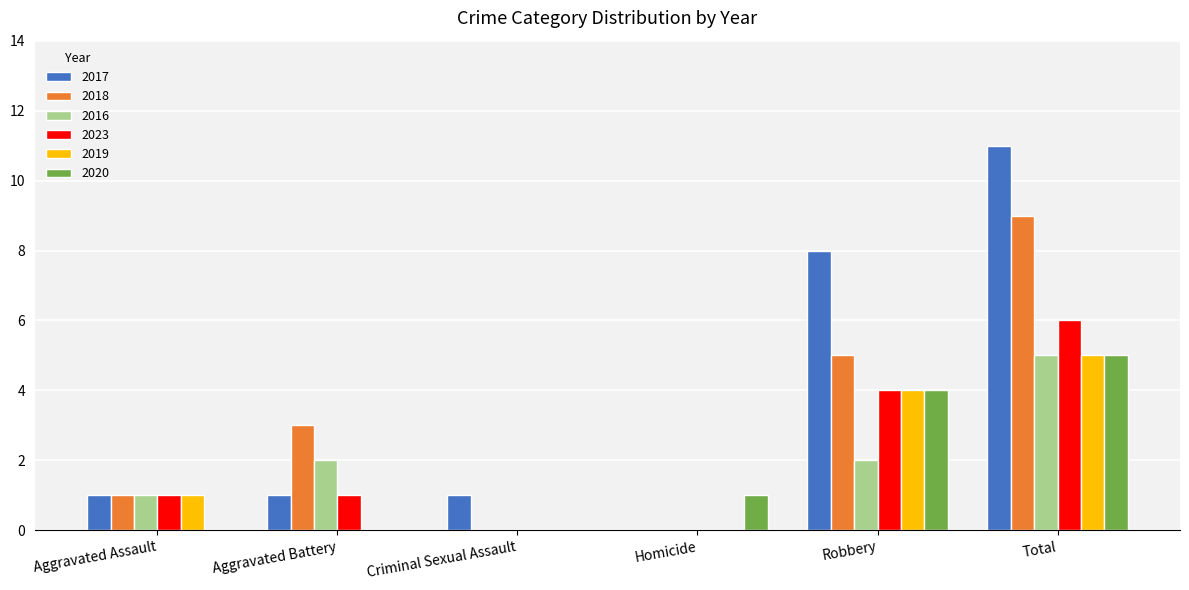

The 2019 series shows 5 at Total. True or false?

True